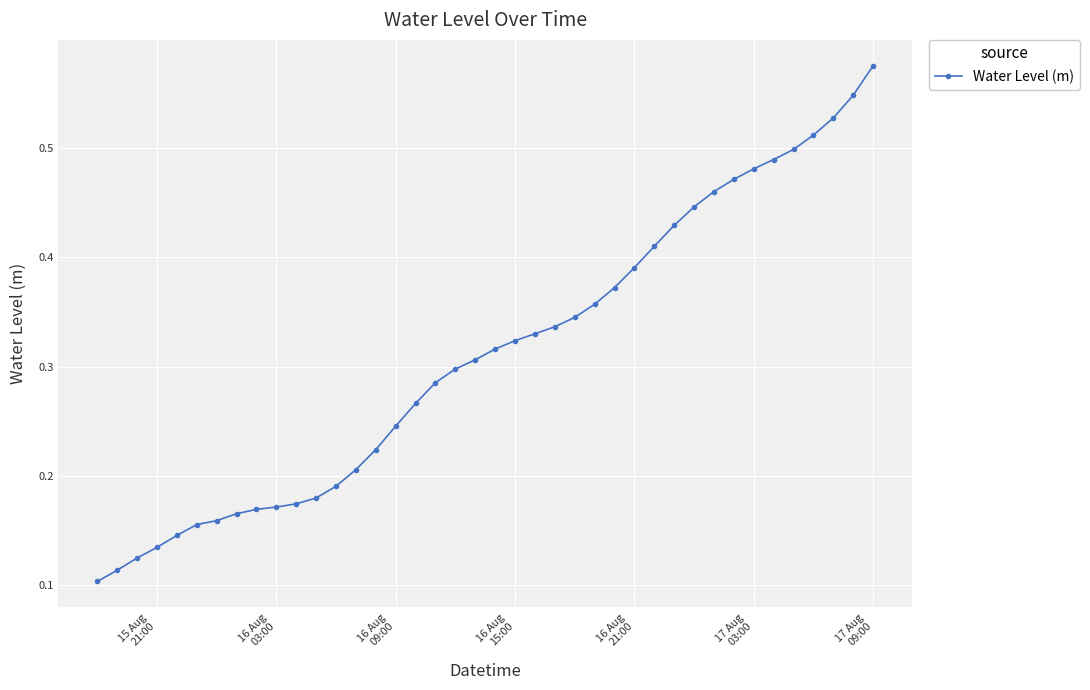

Count the values in the range 0 to 1.

40